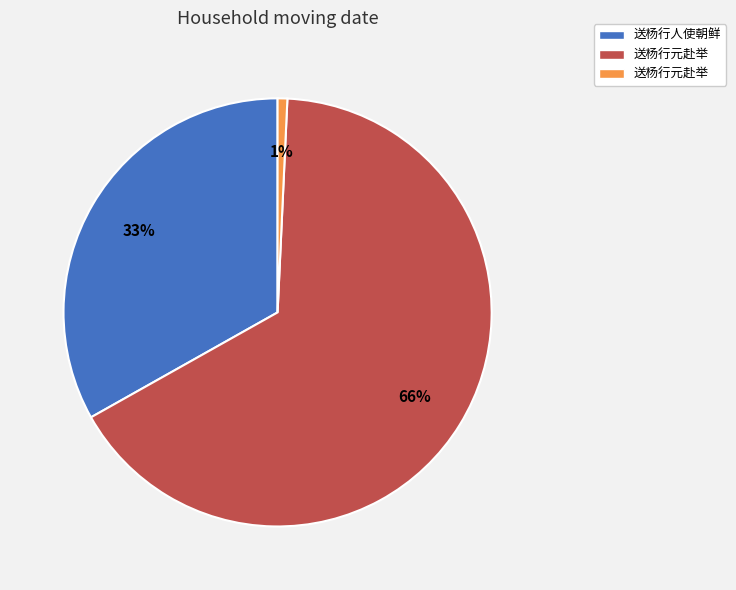

To the nearest percent, what is the difference between the largest and smallest slice percentages?

65%